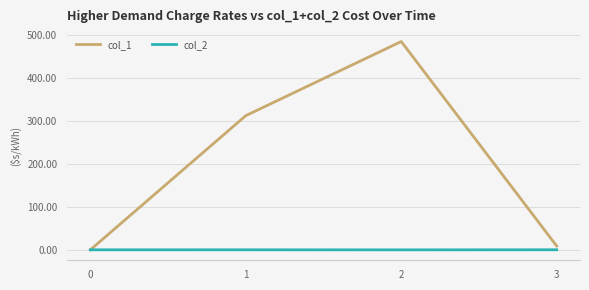

Does the chart have visible grid lines?

Yes